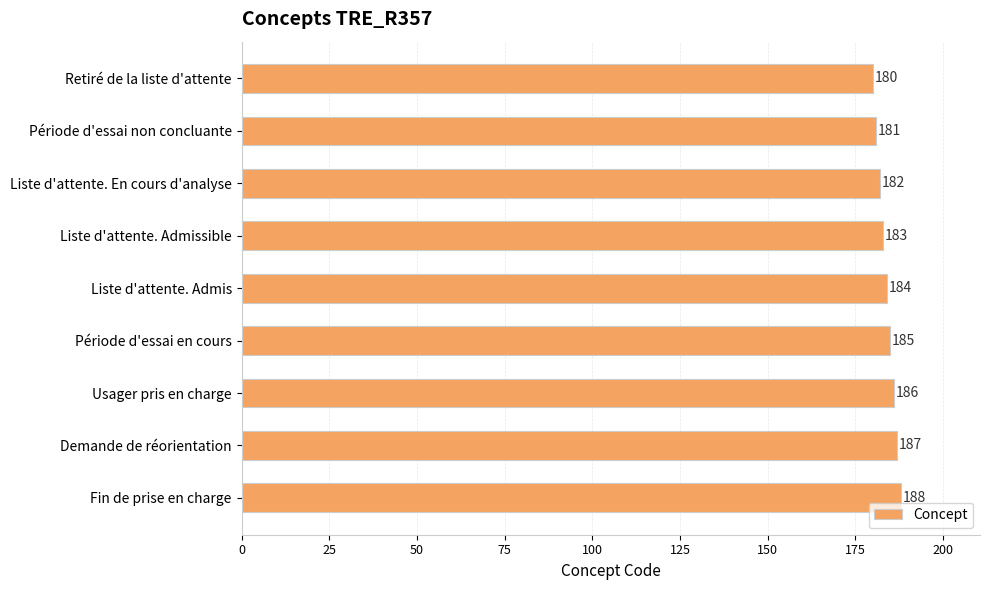

What is the difference between the maximum and minimum values?

8